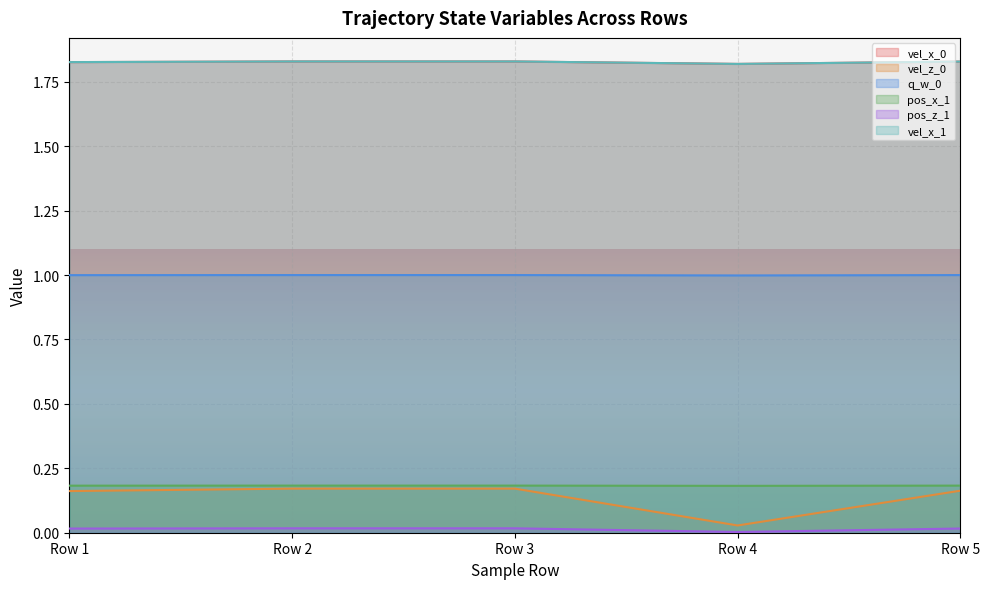

List the series in order of their peak value, lowest first.

pos_z_1, vel_z_0, pos_x_1, q_w_0, vel_x_0, vel_x_1